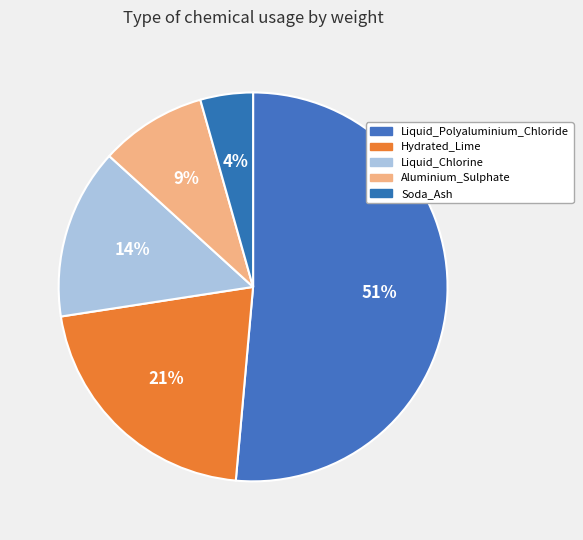

Which category has the biggest portion of the pie?

Liquid_Polyaluminium_Chloride